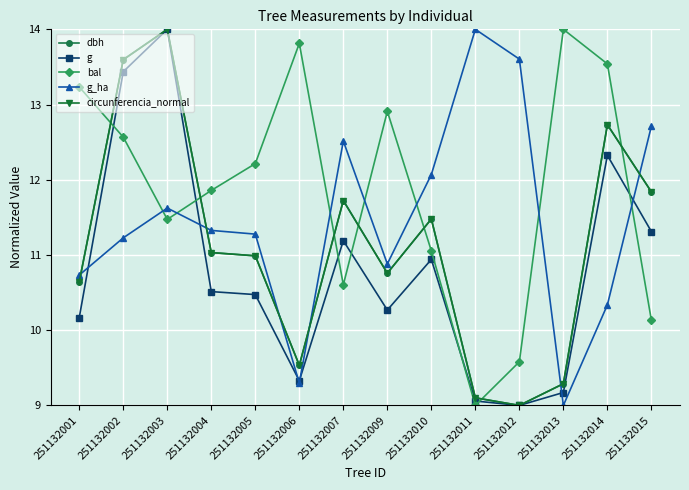

How many data points does each series have?

14